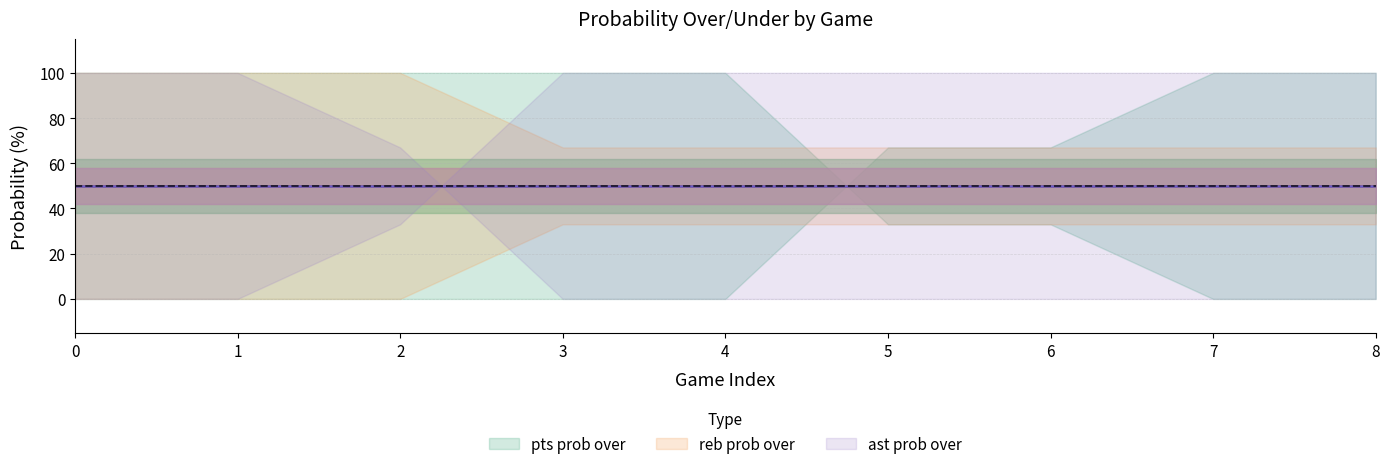

Rank the categories by reb prob under value from highest to lowest.

3, 4, 5, 6, 7, 8, 0, 1, 2